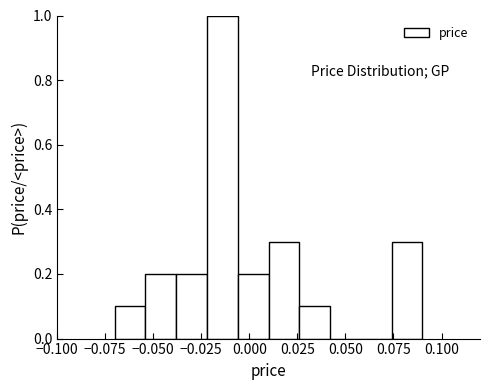

Read against the x-axis, roughly where is the centre of the tallest bar?

-0.015